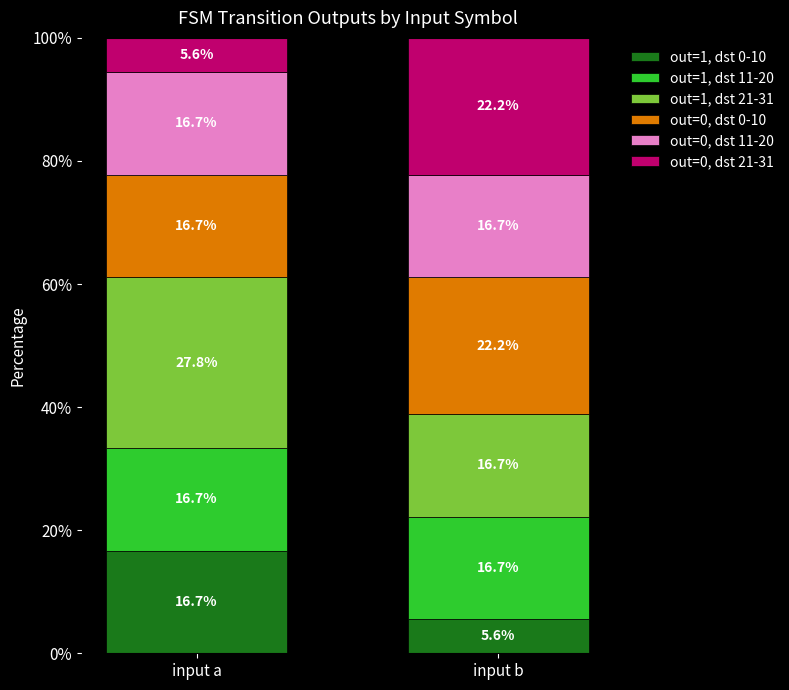

List the labels in order of out=1, dst 0-10 value, smallest first.

input b, input a